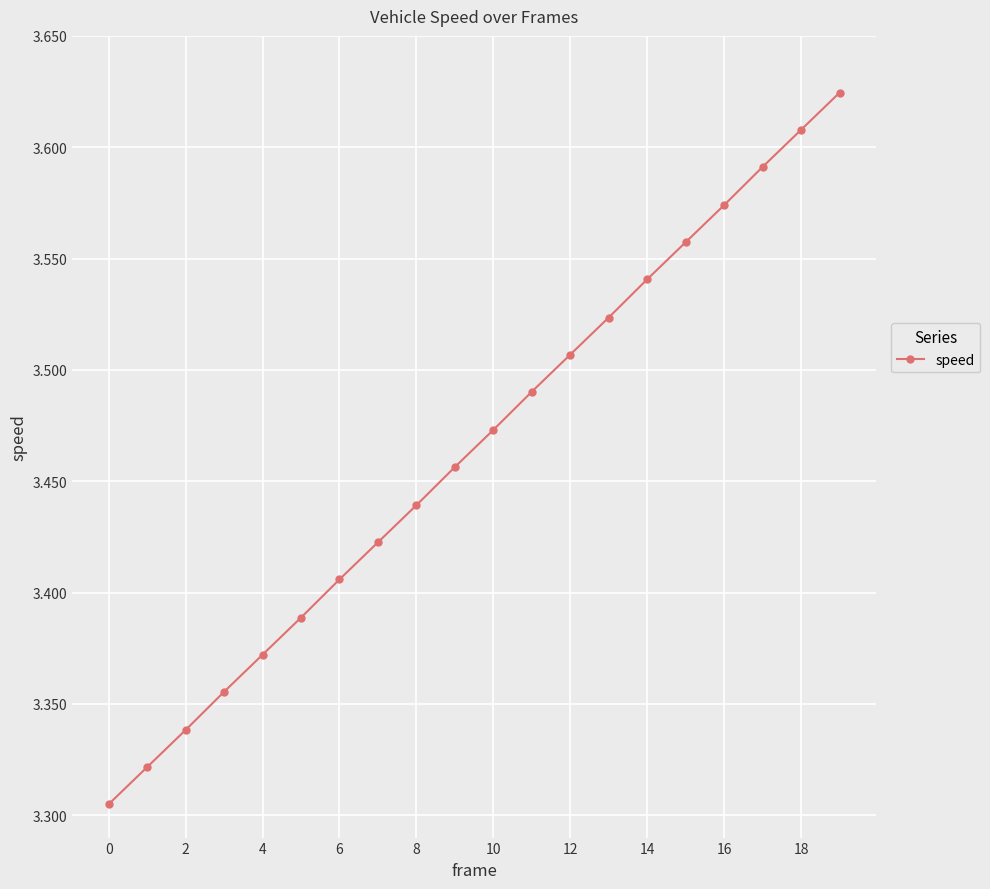

How many lines are shown in the chart?

1